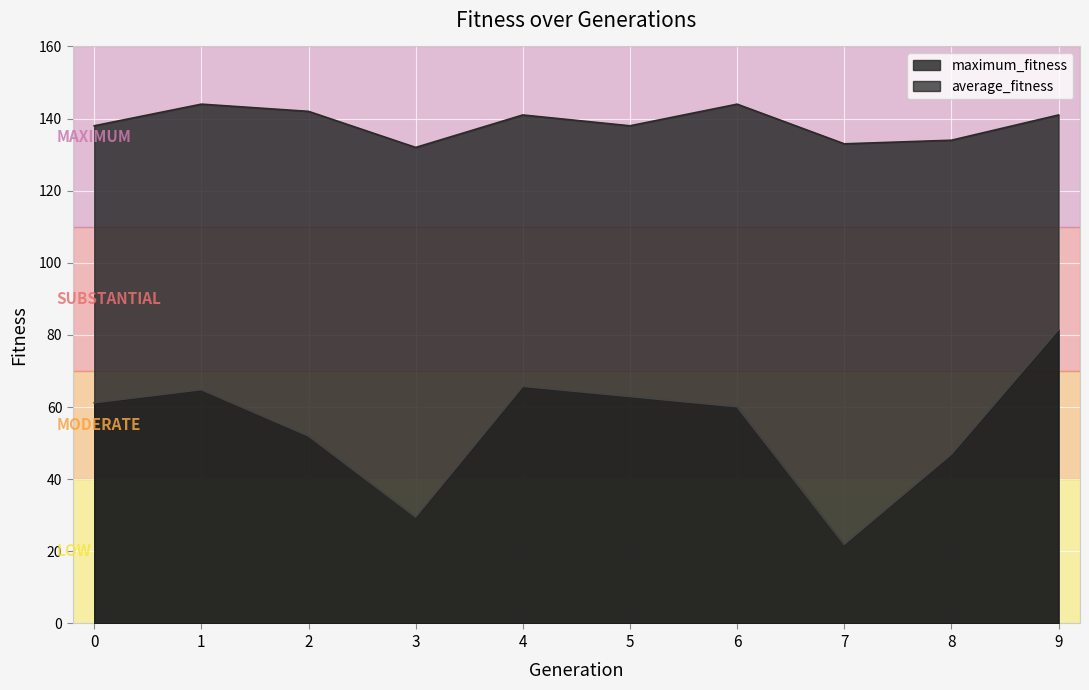

At 1, list the series in order from smallest to largest.

average_fitness, maximum_fitness